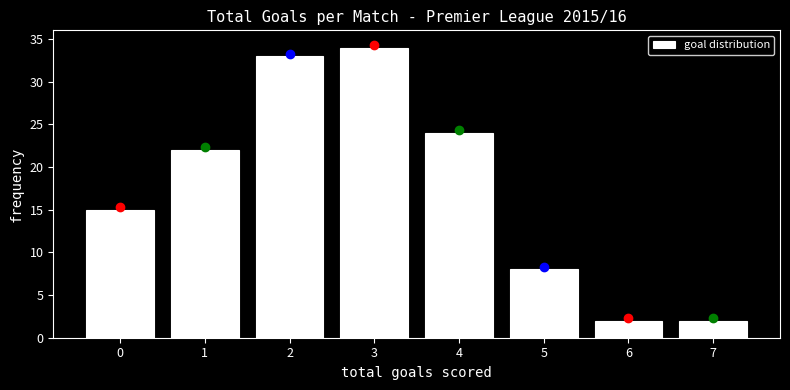

Reading left to right, extract all data points from this chart.

0=15	1=22	2=33	3=34	4=24	5=8	6=2	7=2